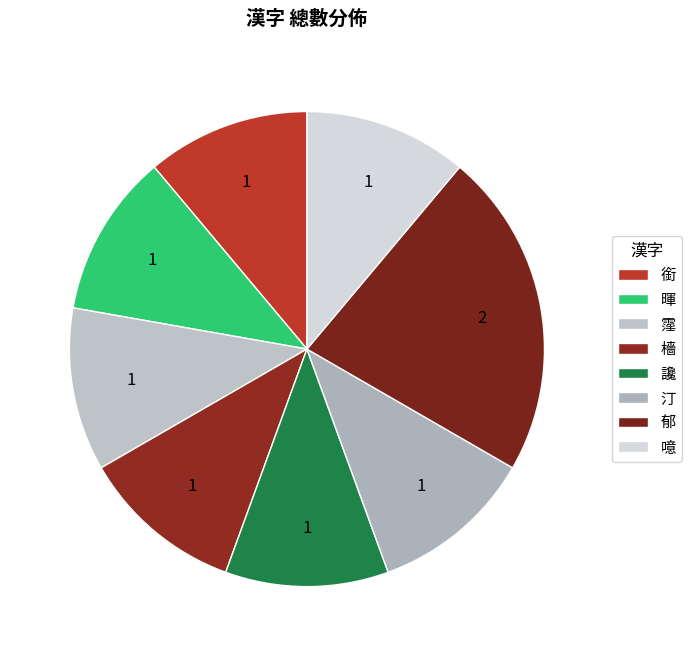

What is the ratio of the value at 檣 to the value at 讒?

1.0